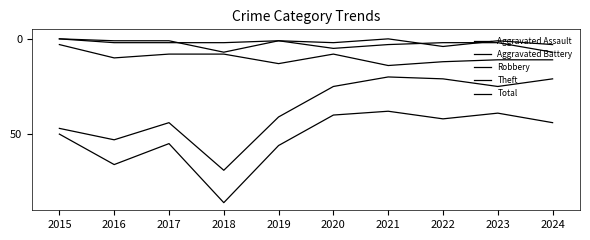

How many lines are shown in the chart?

5